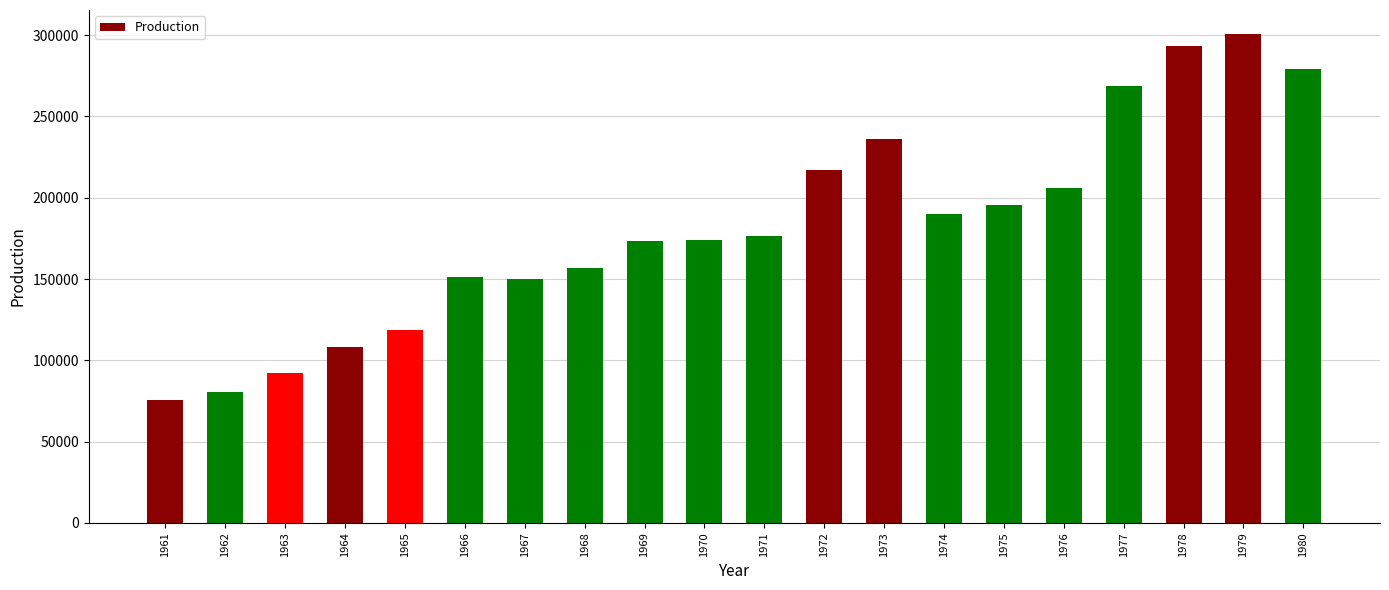

What is the average value?

182140